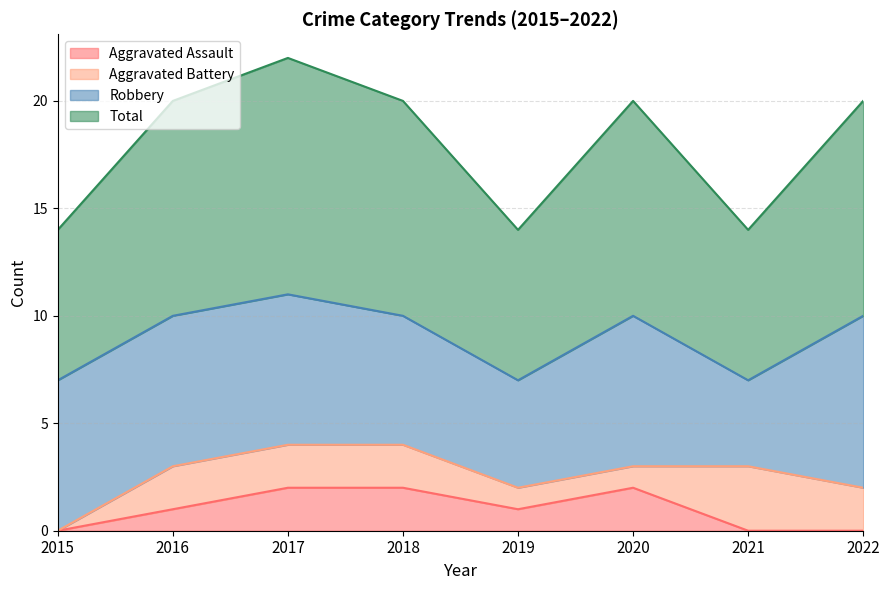

Does the chart display data point markers on the line(s)?

No